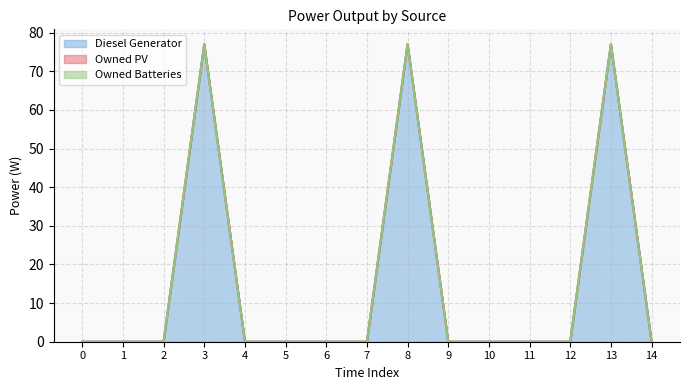

Which series has the largest range (max minus min)?

Diesel Generator